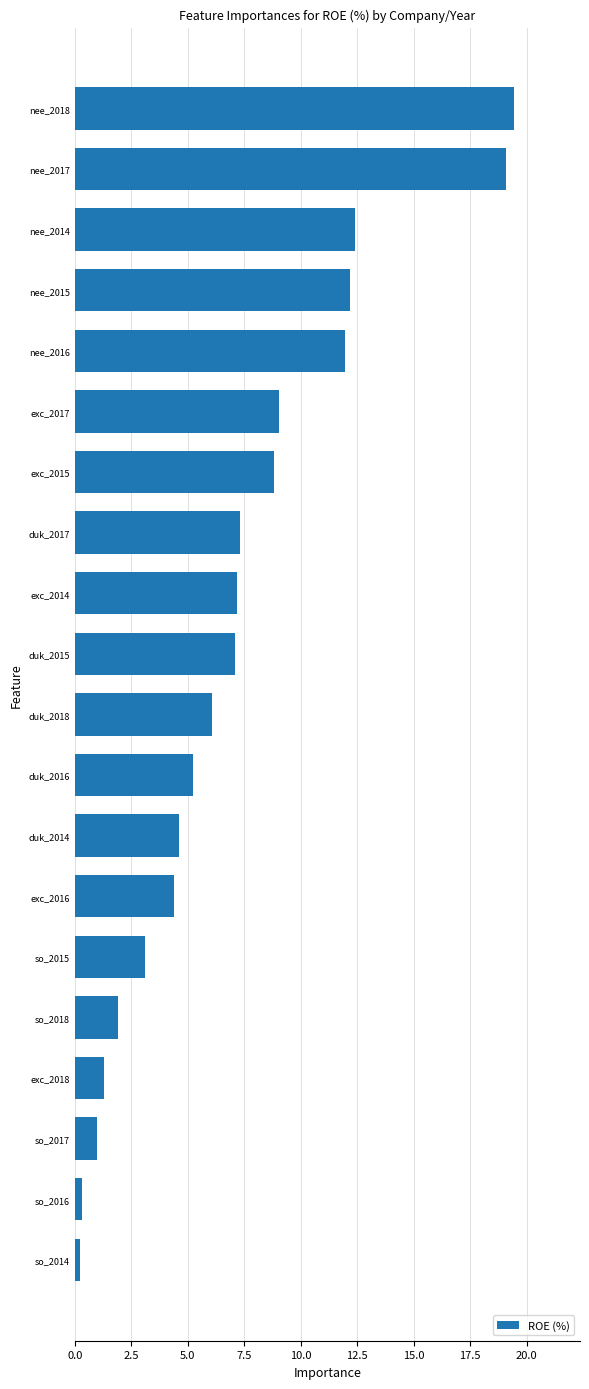

How many values are below 7?

10